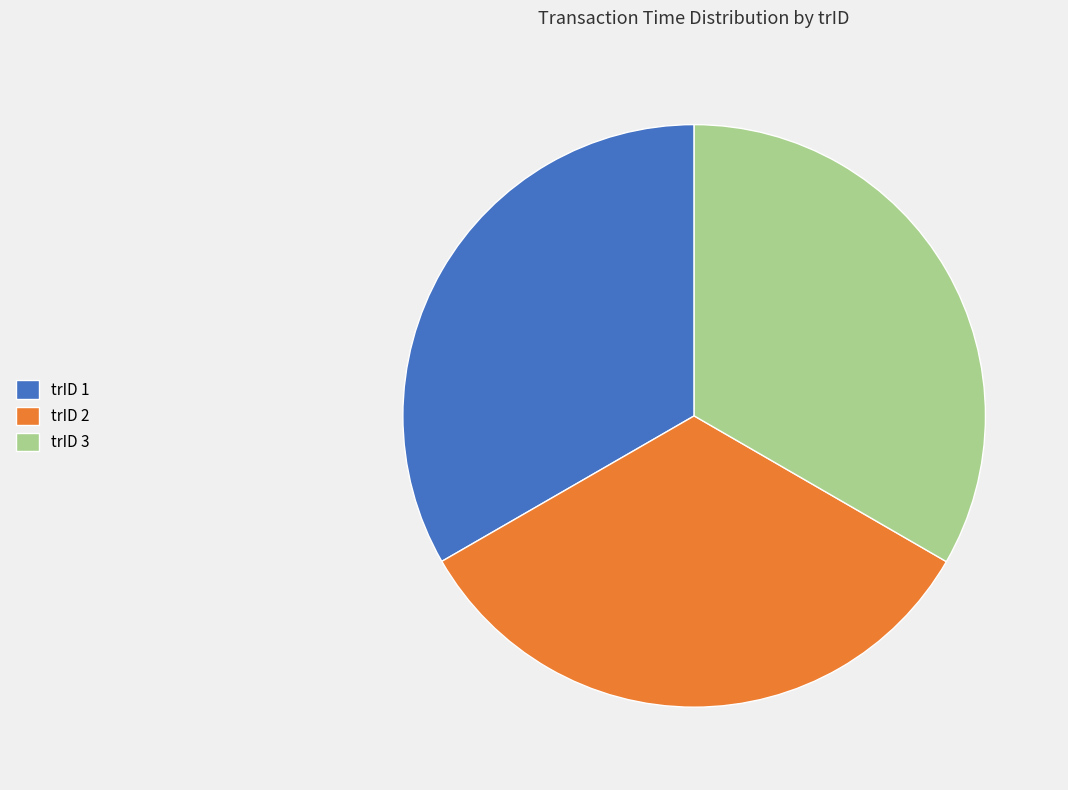

Approximately how many times larger is the value at trID 3 compared to trID 1?

1.0